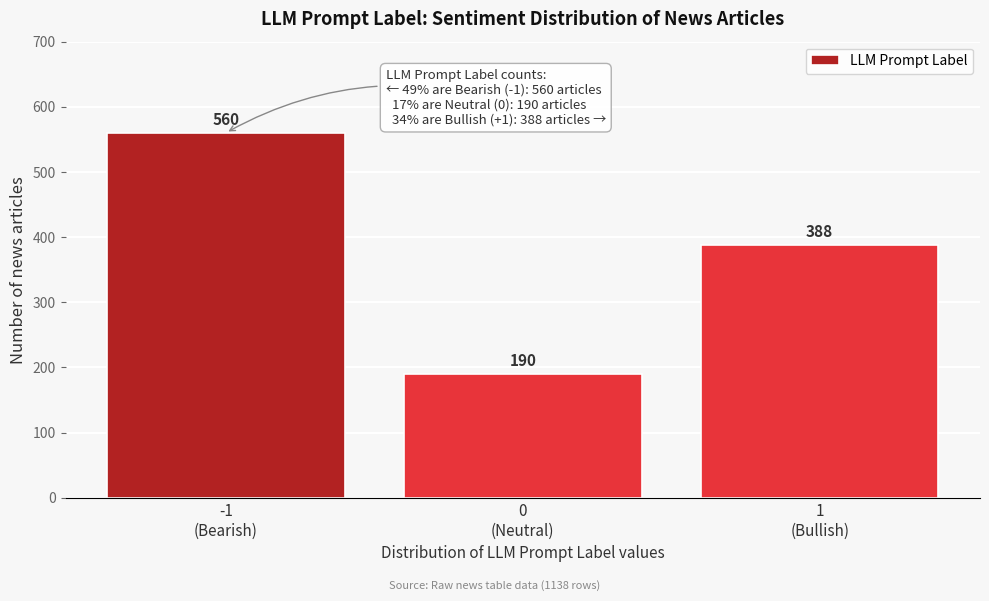

Reading right to left, what are all the values shown in this chart?

388	190	560